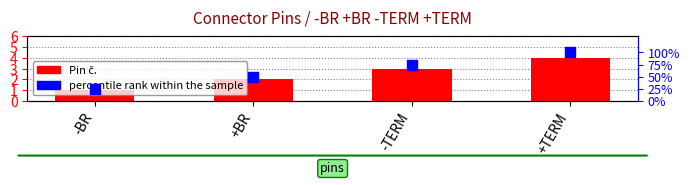

Which series has the widest spread of Y values?

percentile rank within the sample